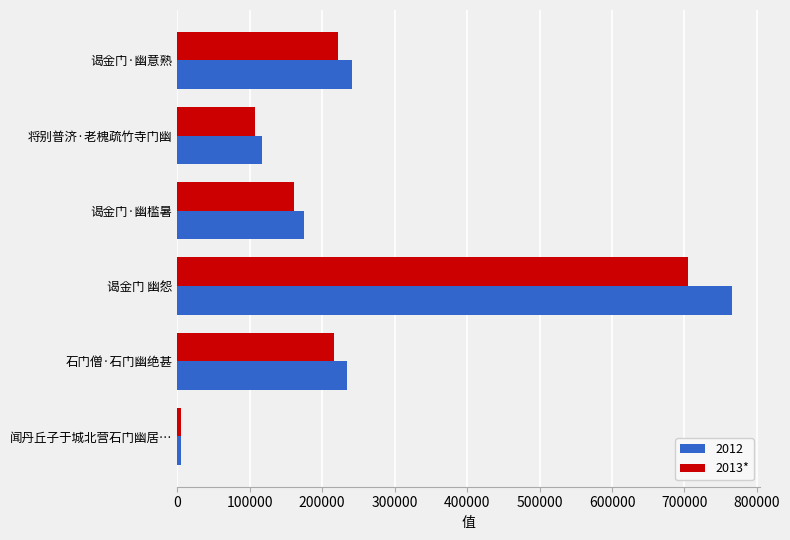

Which category has the highest value across all series?

谒金门 幽怨